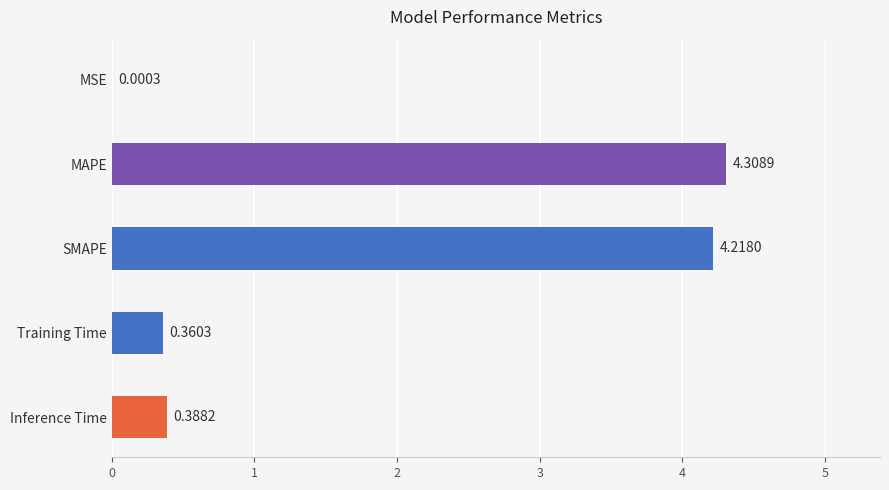

How many series are shown in this chart?

1